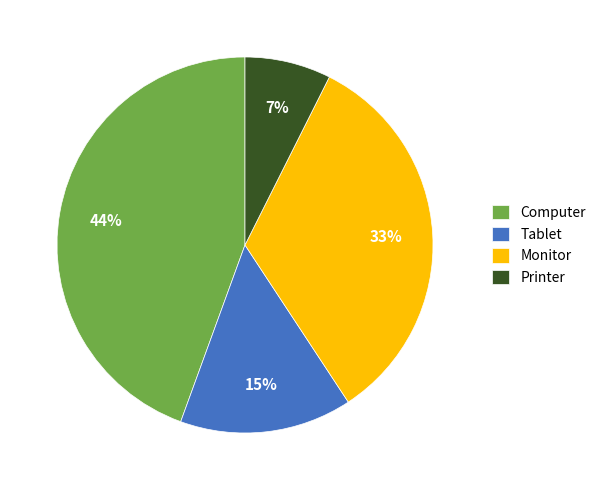

Which slice is the largest?

Computer